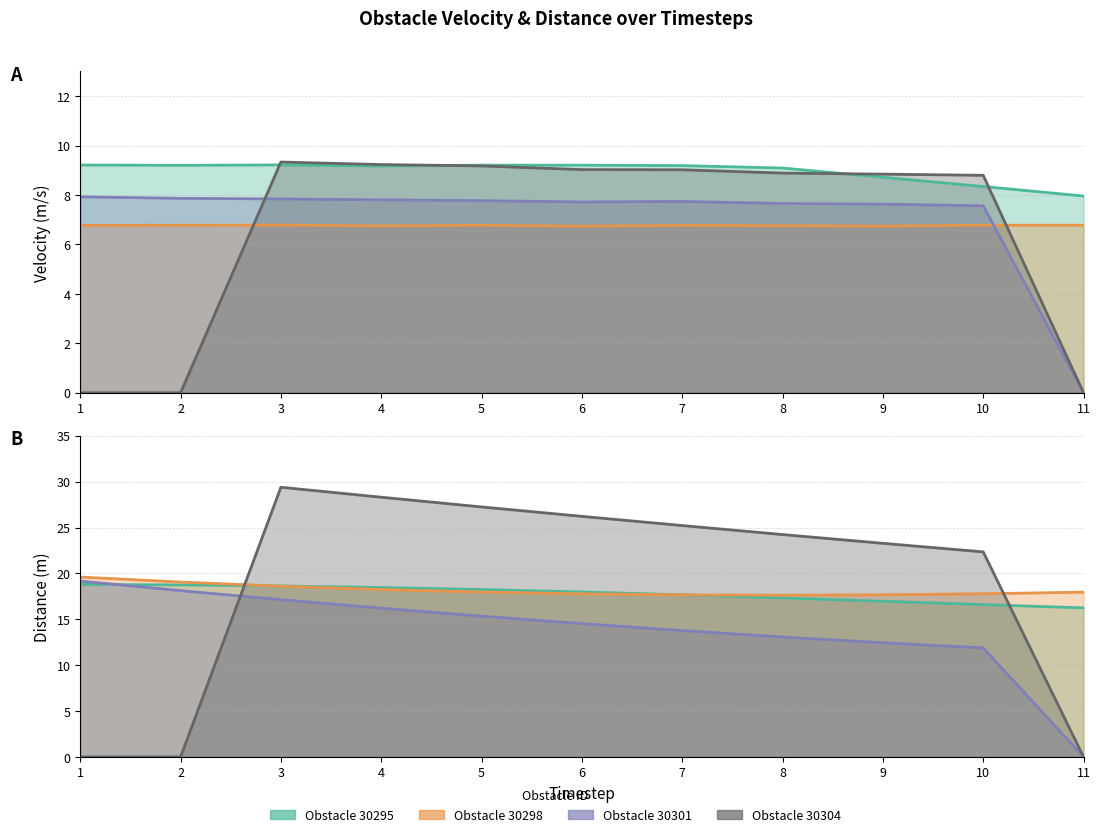

The value of velocity_30301 at 1 is 13.0. True or false?

False